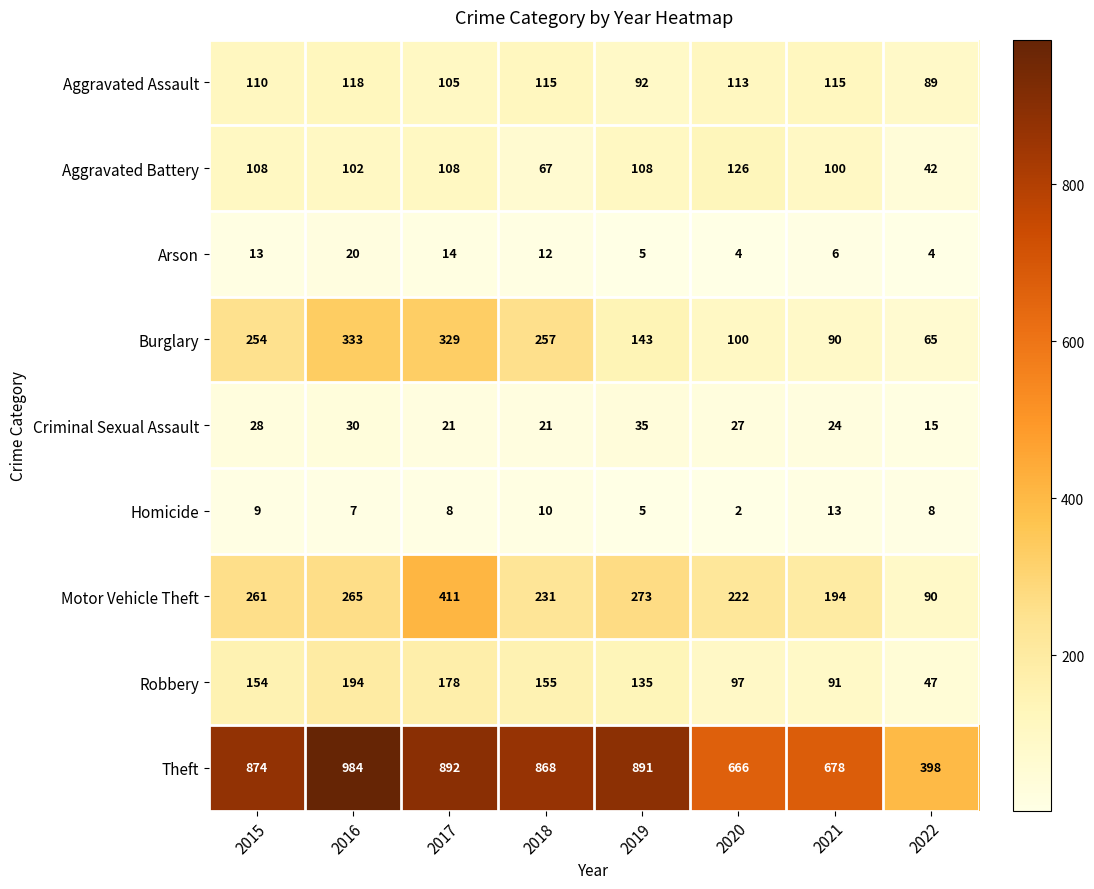

Where is Aggravated Assault nearest to the value 103?

2017